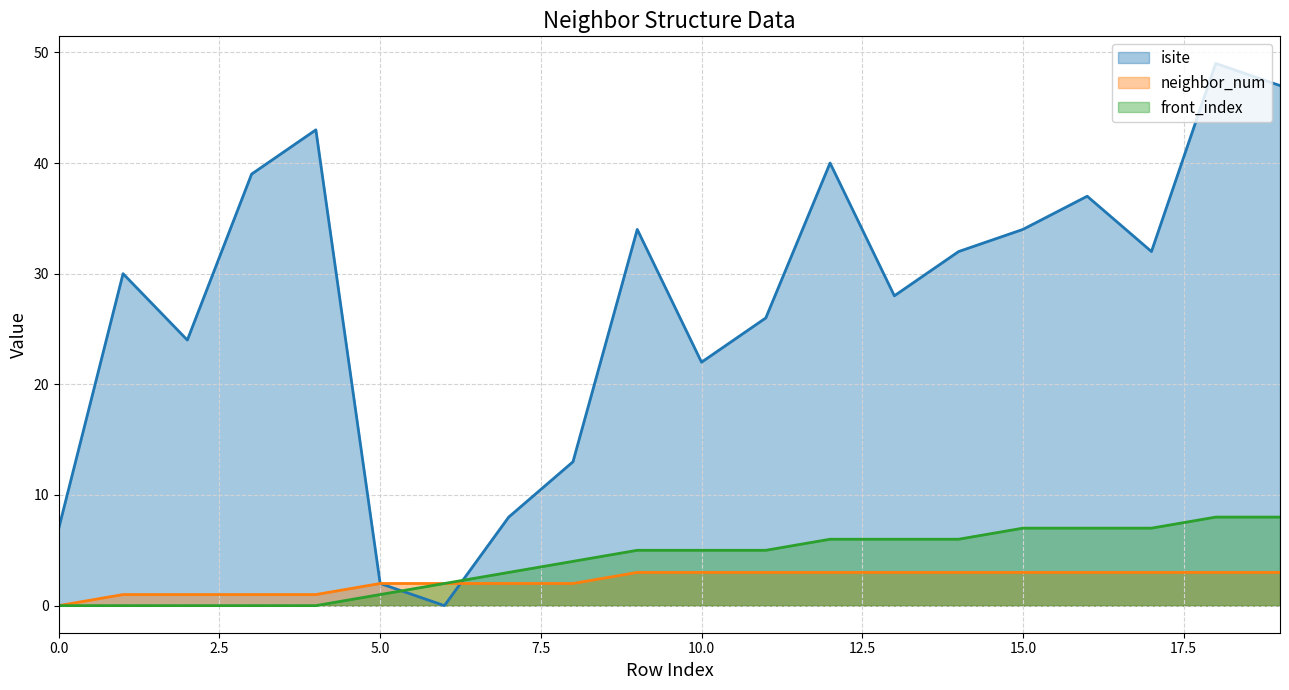

What is the difference between the highest and lowest values at 2?

24